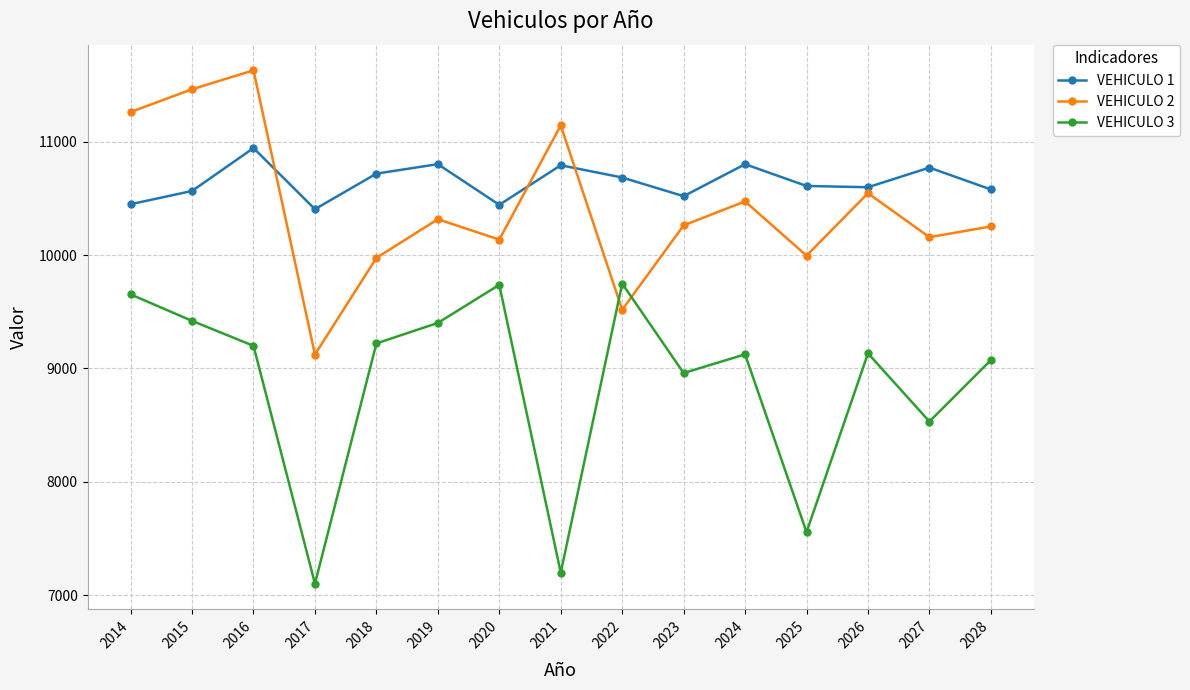

At which category does VEHICULO 1 reach its first local valley?

2017